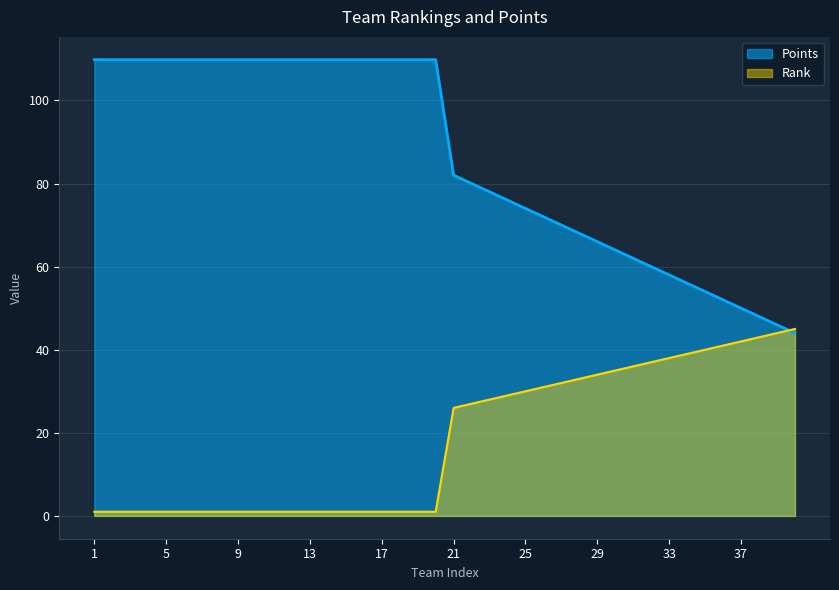

What is the sum of the Points values at 17 and 2?

219.6